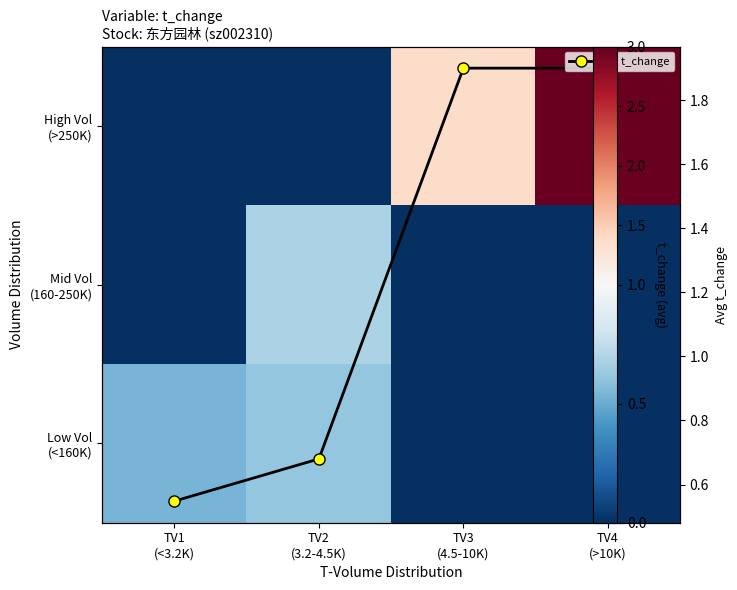

The Mid Vol (160-250K) series shows 0.0 at TV4 (>10K). True or false?

True